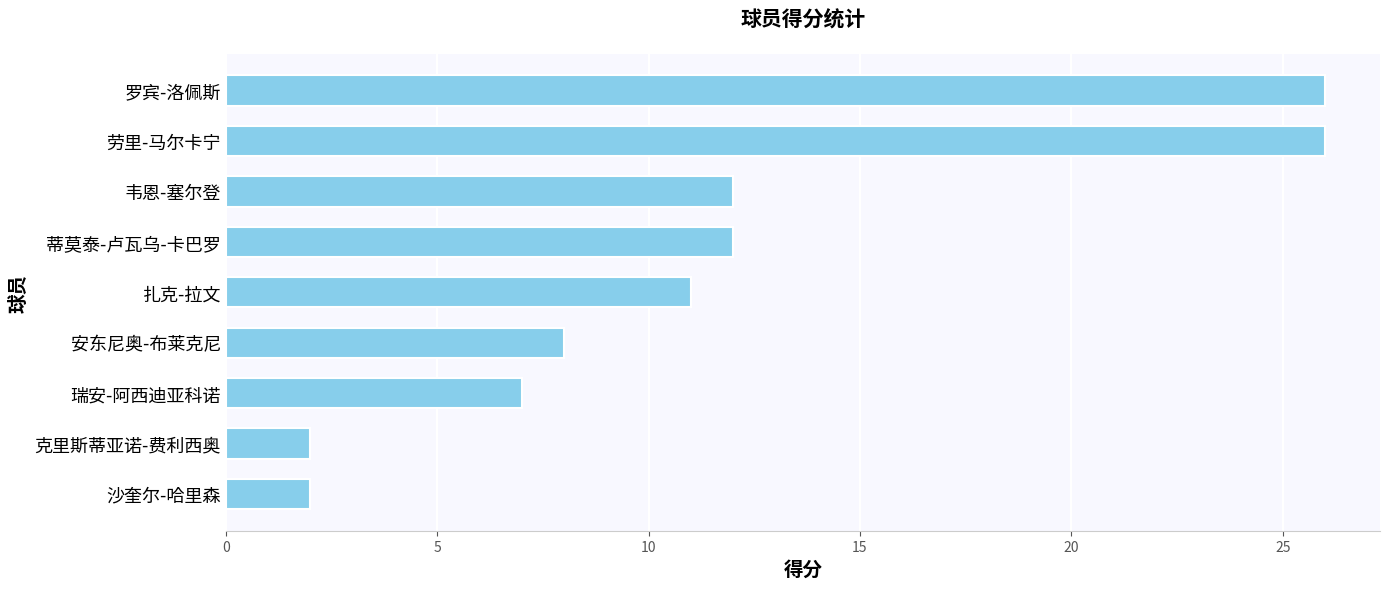

What is the difference between the second highest and minimum values?

24